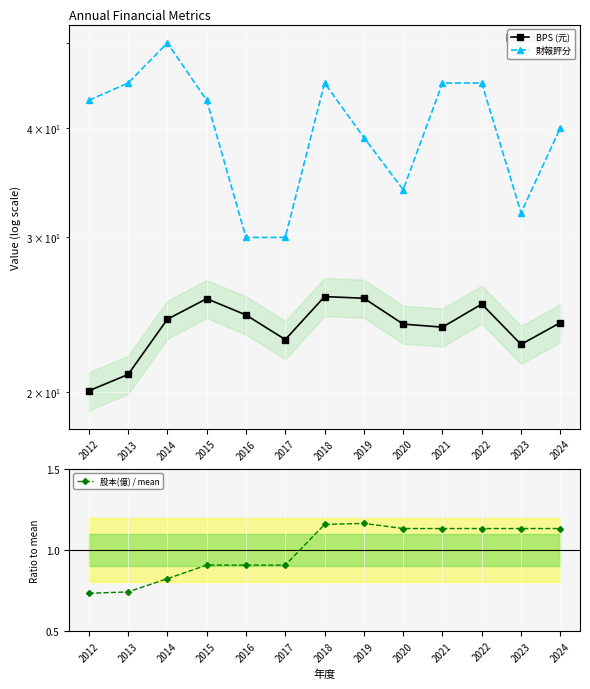

At how many categories does at least one series exceed 40?

7